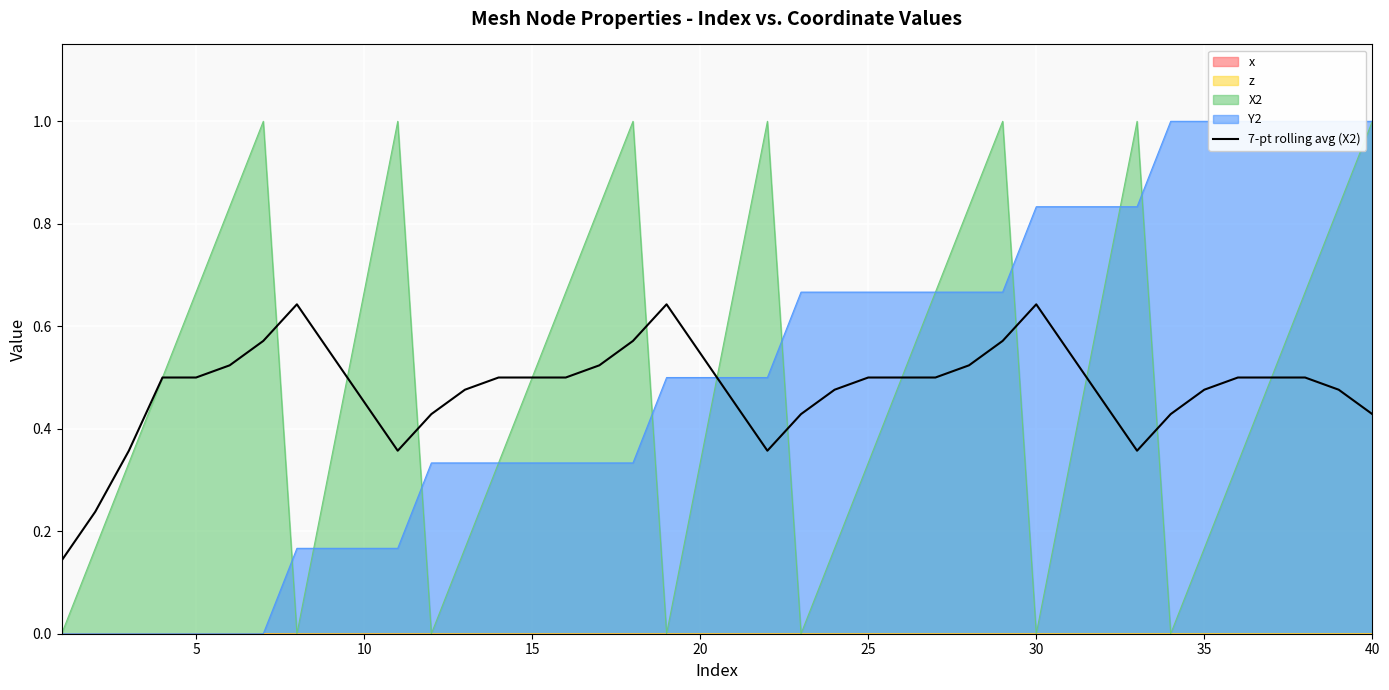

What is the sum of all values?

19.1